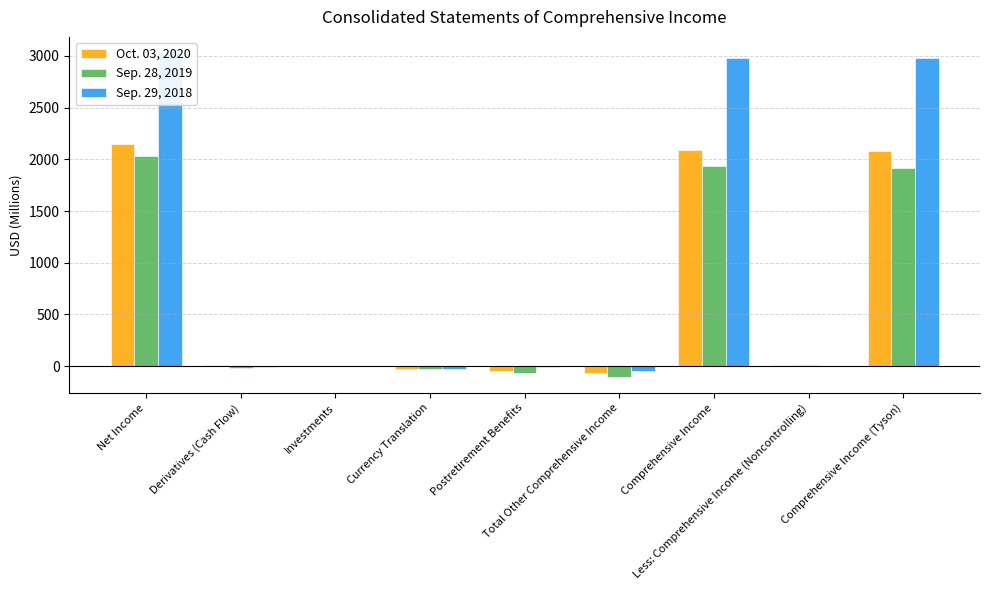

Rank the series by their maximum value, from highest to lowest.

Sep. 29, 2018, Oct. 03, 2020, Sep. 28, 2019